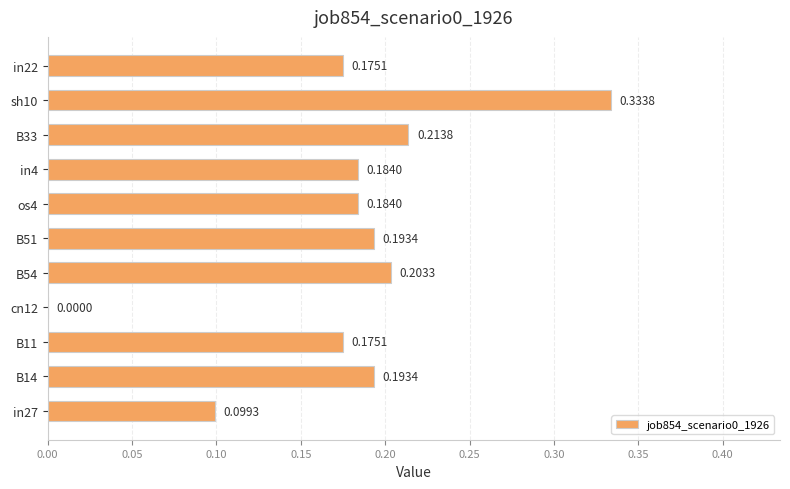

What is the sum of the values at B51 and B14?

0.4